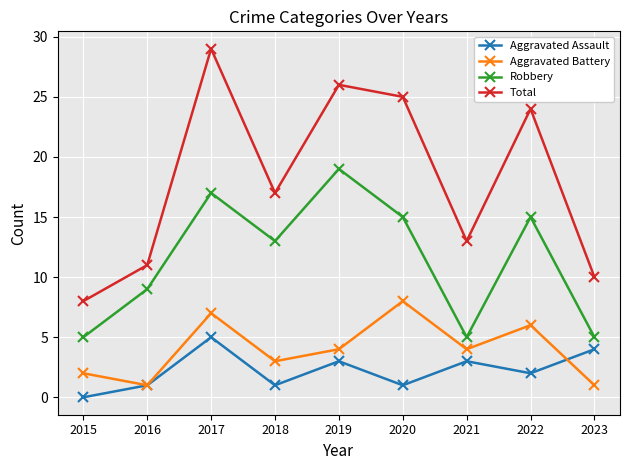

Which series has the largest total across all categories?

Total